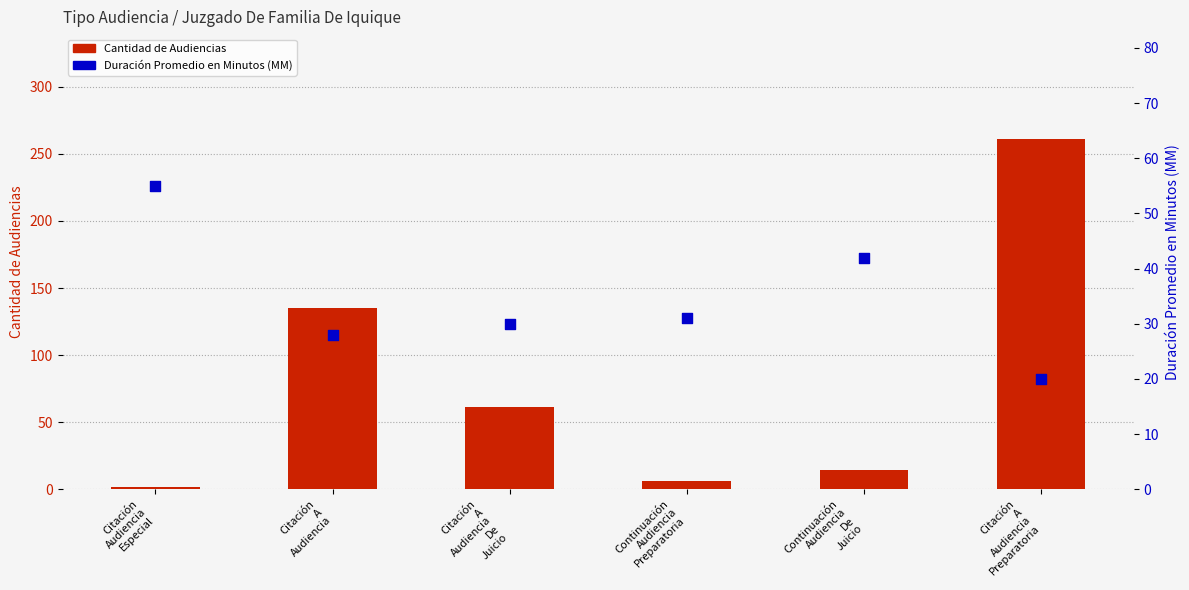

Which series contains the lowest Y value?

Cantidad de Audiencias